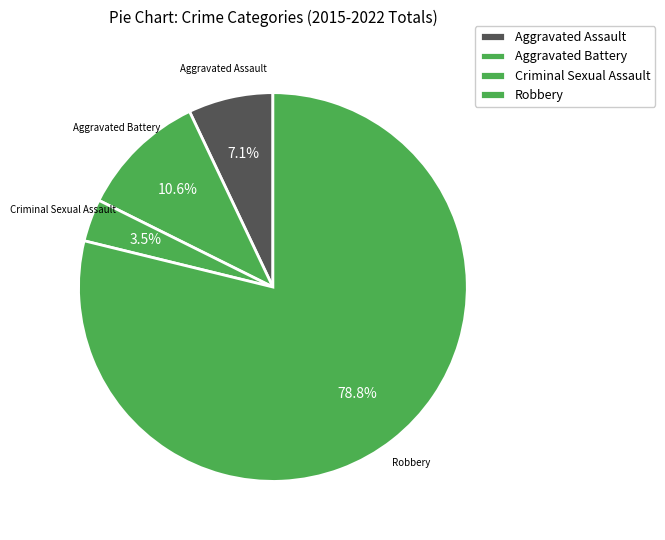

Rank the categories by value from highest to lowest.

Robbery, Aggravated Battery, Aggravated Assault, Criminal Sexual Assault